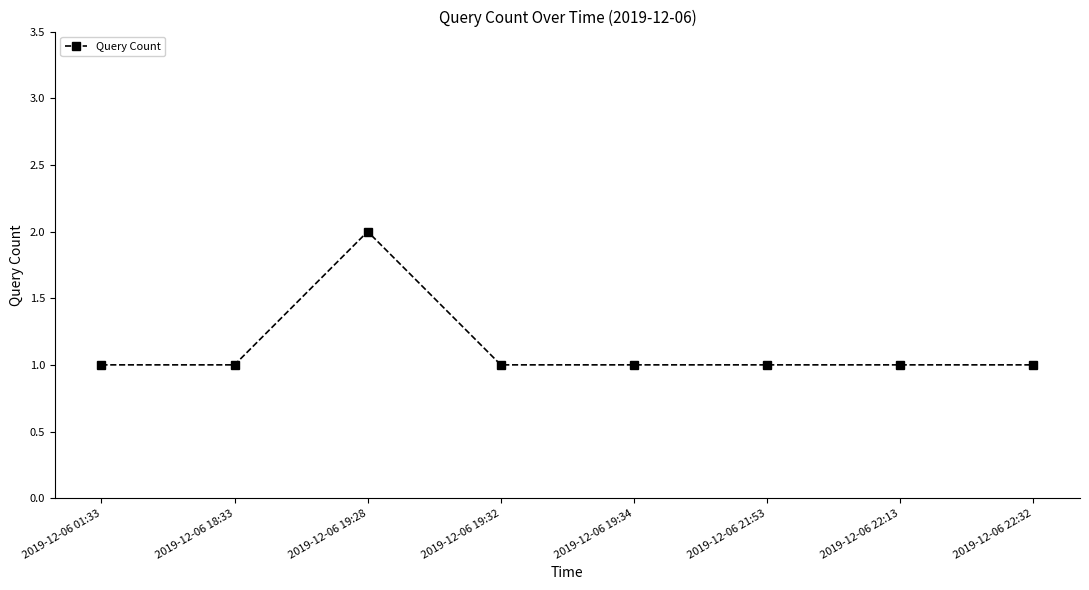

What is the label of the 5th point from the right?

2019-12-06 19:32